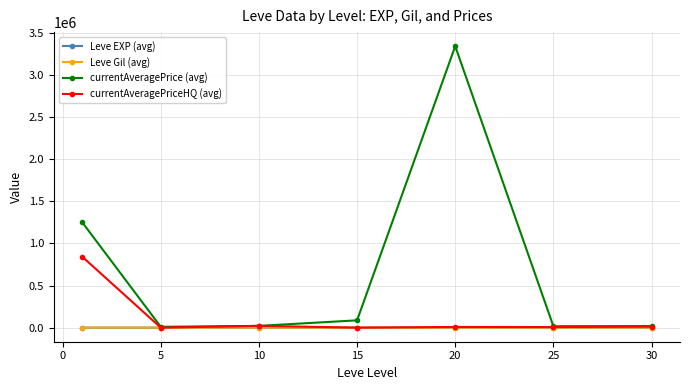

What are all the series names shown in the legend?

Leve EXP (avg), Leve Gil (avg), currentAveragePrice (avg), currentAveragePriceHQ (avg)